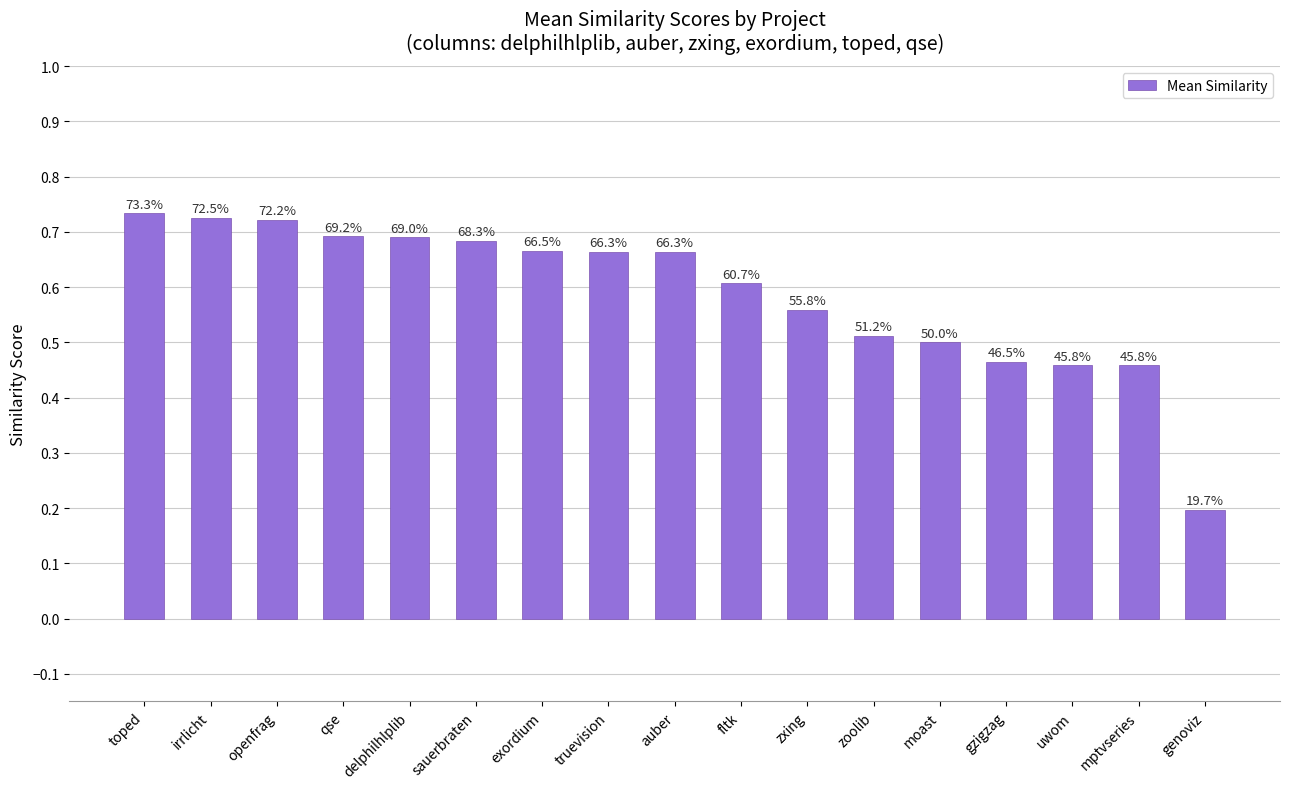

How many bars are there in total?

17